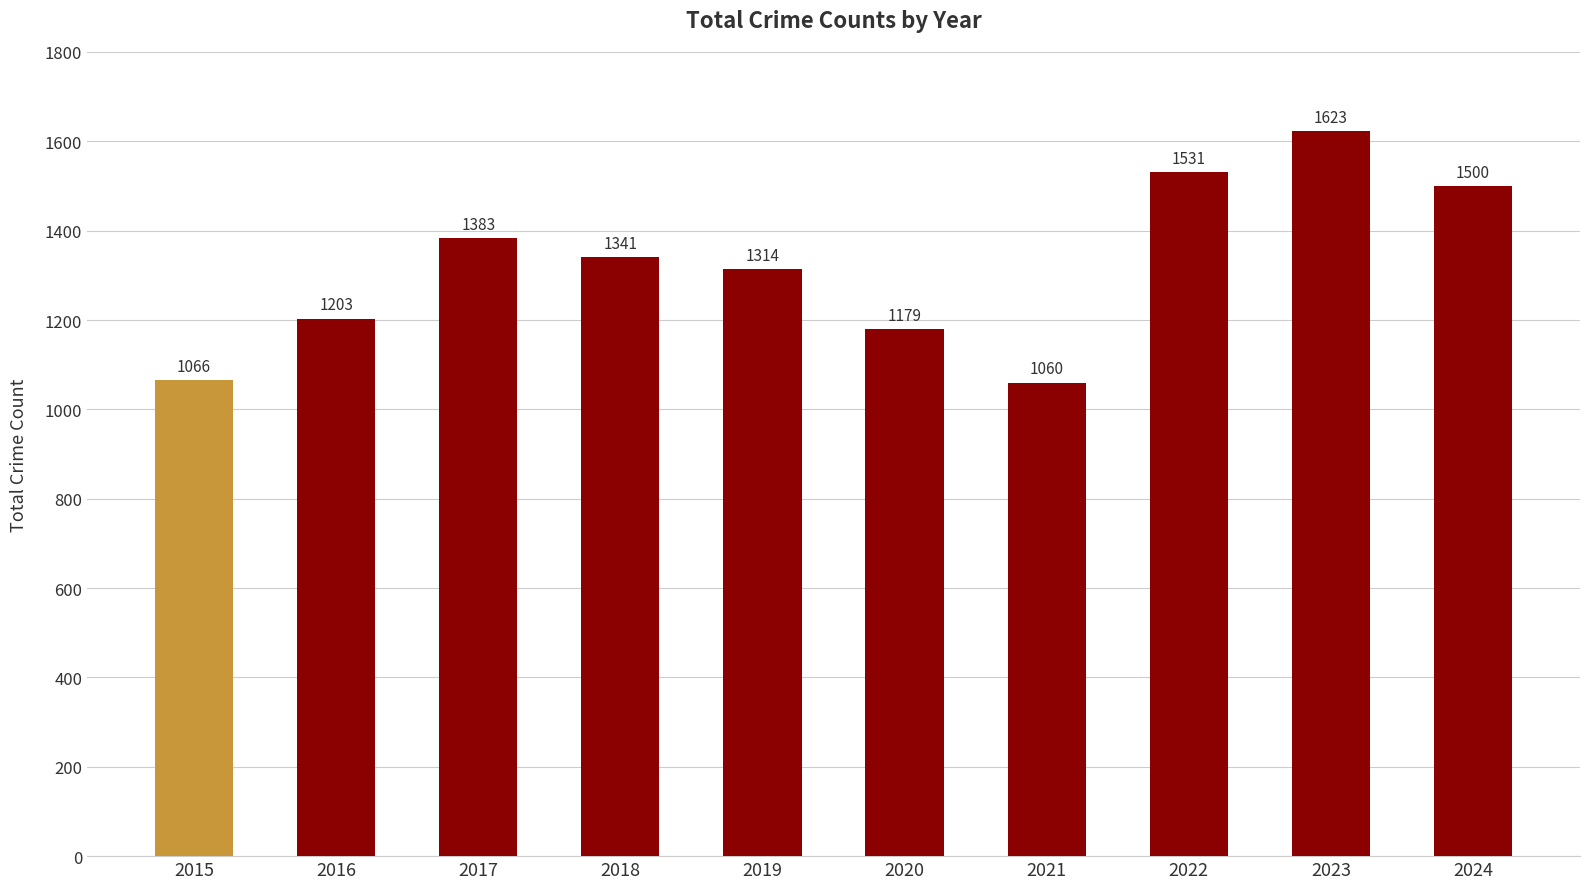

Read the value at 2019, to the nearest 50.

1300